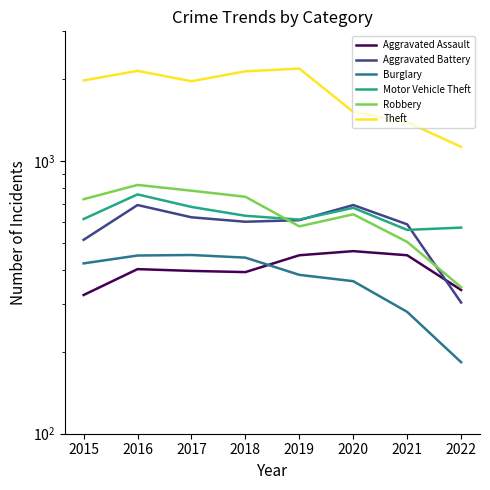

Between 2016 and 2019, which is larger?

2019